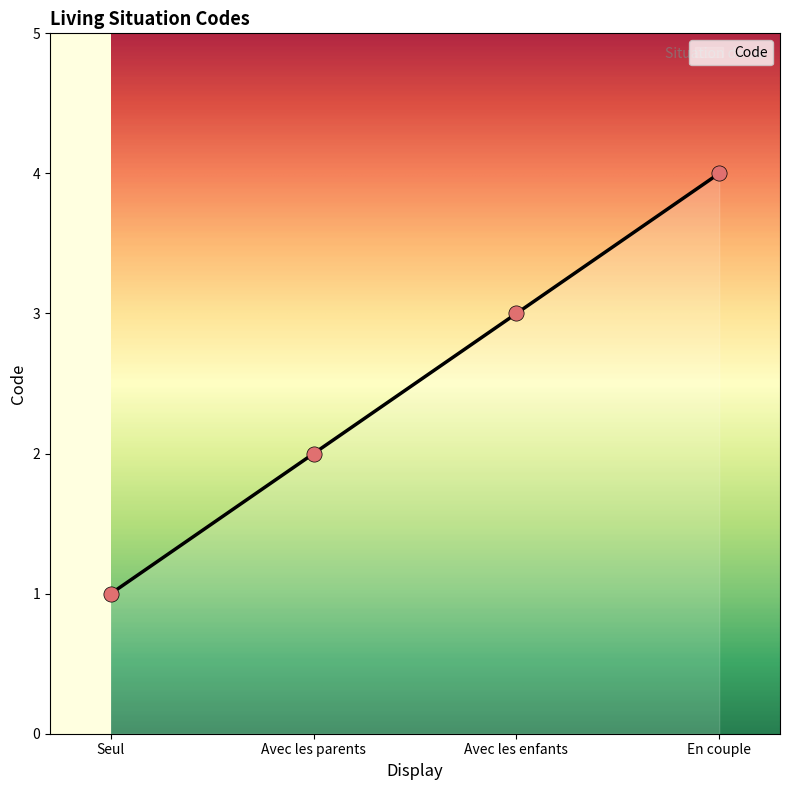

What is the change in value from Seul to En couple?

+3